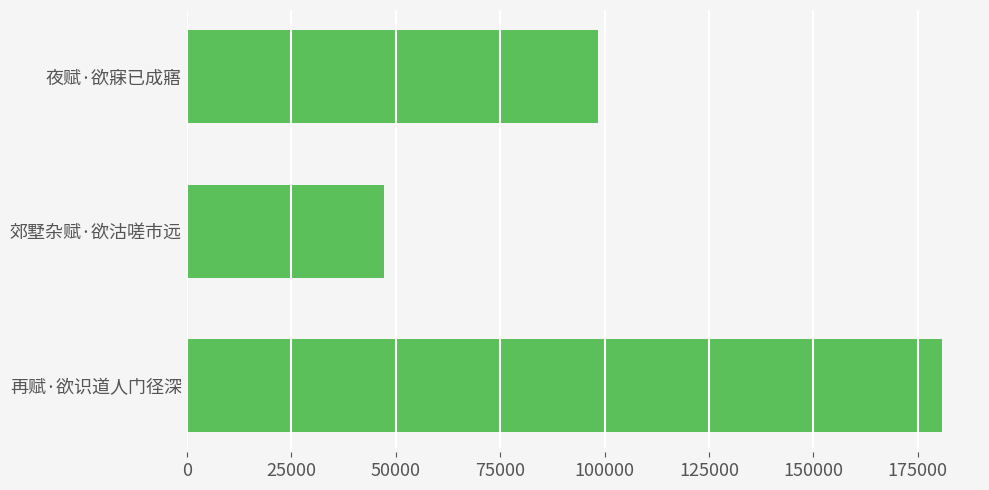

The value at 郊墅杂赋·欲沽嗟市远 is 80085. True or false?

False